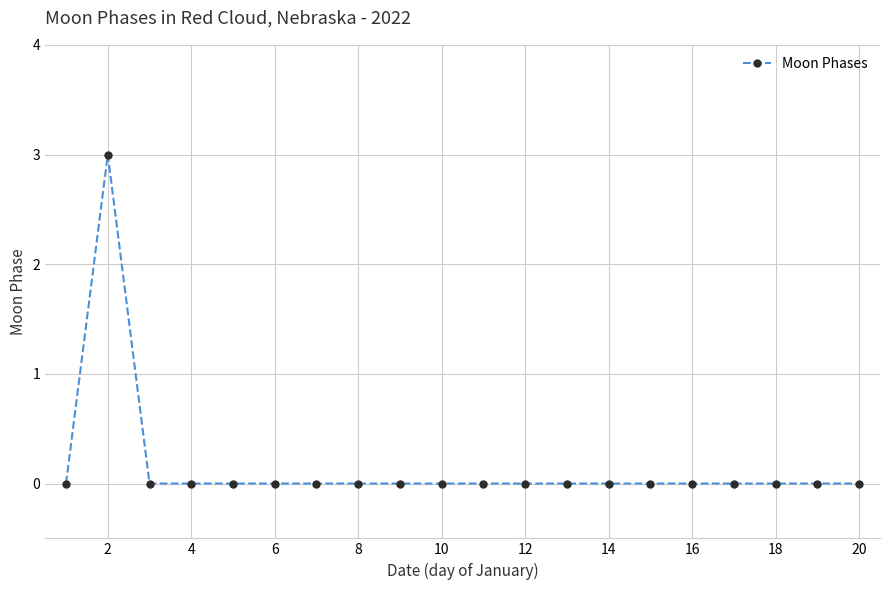

What is the difference between the maximum and second lowest values?

3